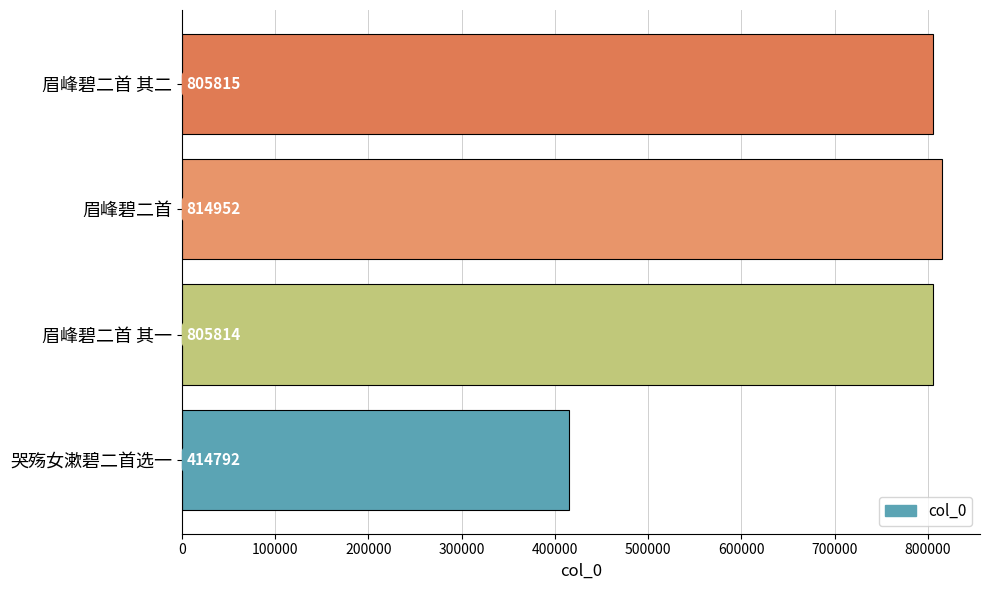

What is the ratio of the value at 哭殇女漱碧二首选一 to the value at 眉峰碧二首?

0.5